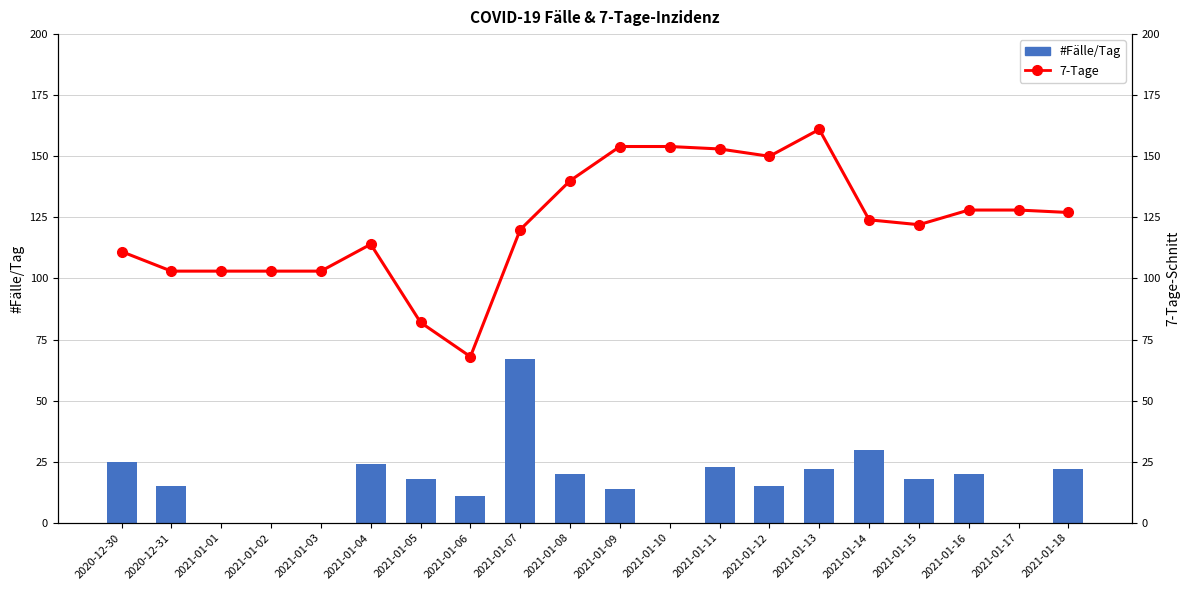

Reading right to left, transcribe all the data shown in this chart.

#Fälle/Tag: 2021-01-18=22	2021-01-17=0	2021-01-16=20	2021-01-15=18	2021-01-14=30	2021-01-13=22	2021-01-12=15	2021-01-11=23	2021-01-10=0	2021-01-09=14	2021-01-08=20	2021-01-07=67	2021-01-06=11	2021-01-05=18	2021-01-04=24	2021-01-03=0	2021-01-02=0	2021-01-01=0	2020-12-31=15	2020-12-30=25
7-Tage: 2021-01-18=127	2021-01-17=128	2021-01-16=128	2021-01-15=122	2021-01-14=124	2021-01-13=161	2021-01-12=150	2021-01-11=153	2021-01-10=154	2021-01-09=154	2021-01-08=140	2021-01-07=120	2021-01-06=68	2021-01-05=82	2021-01-04=114	2021-01-03=103	2021-01-02=103	2021-01-01=103	2020-12-31=103	2020-12-30=111